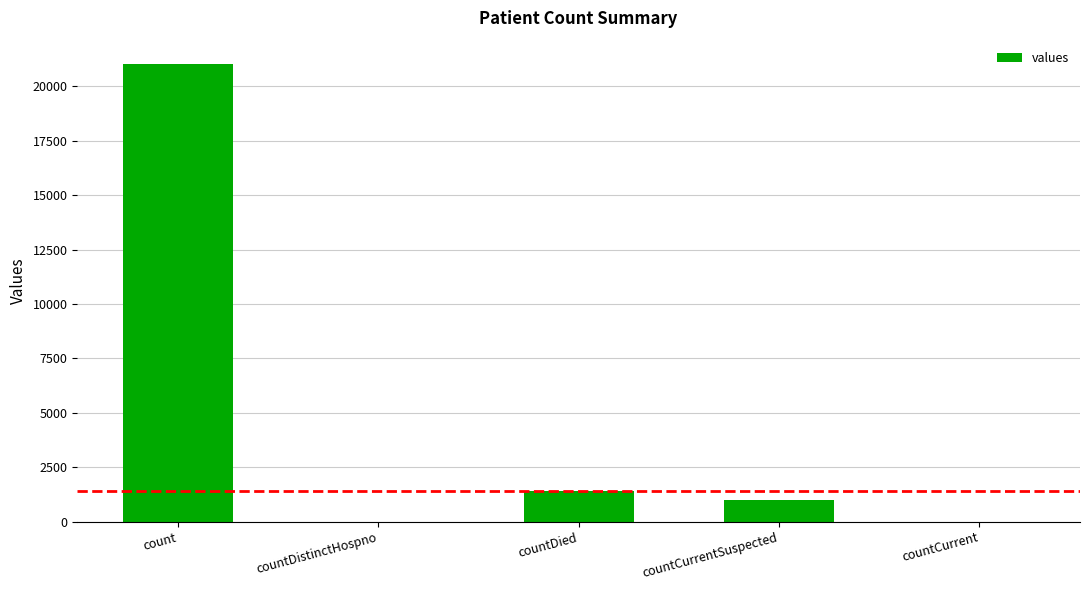

How many data points does each series have?

5